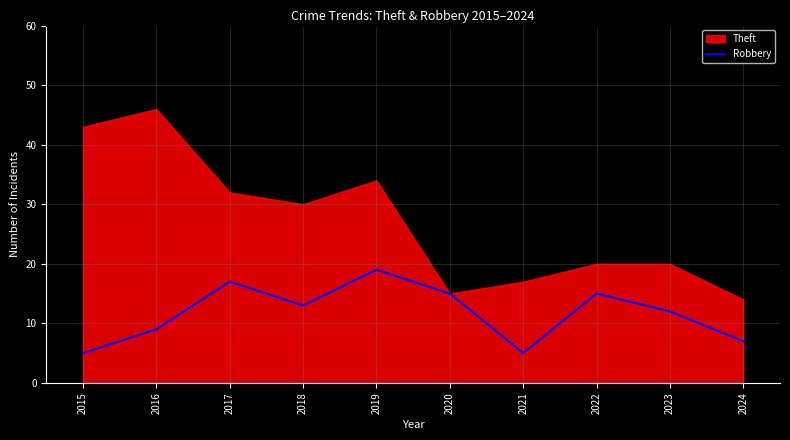

What is the smallest value displayed?

5